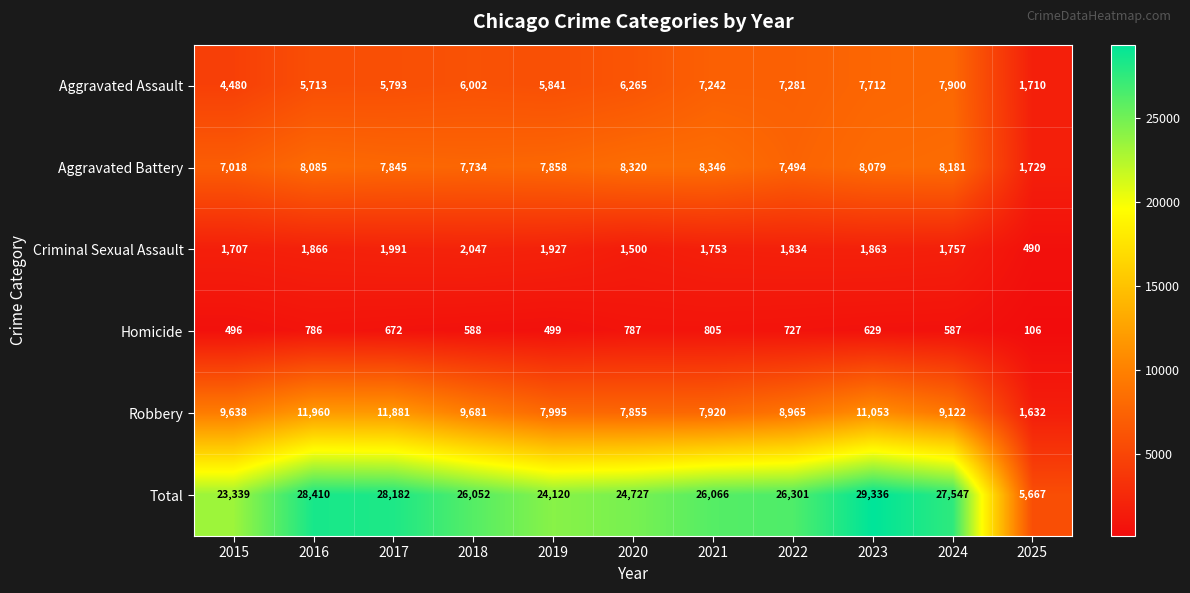

What is the difference between the second highest and second lowest values in the Robbery series?

4026